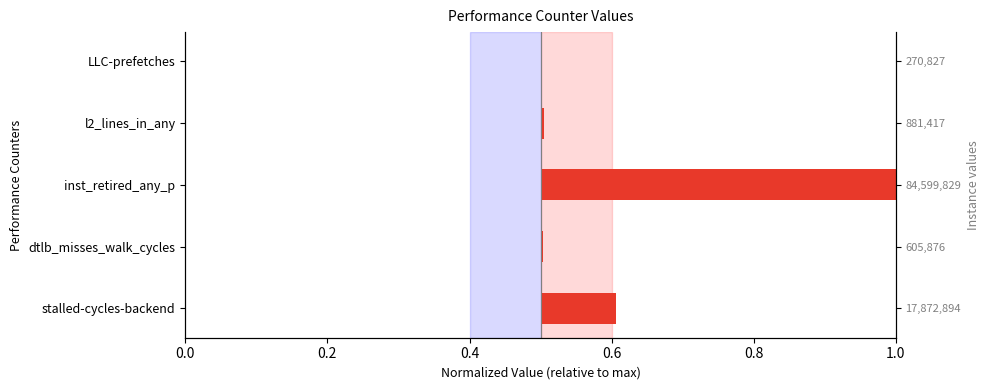

Are the bars horizontal?

Yes